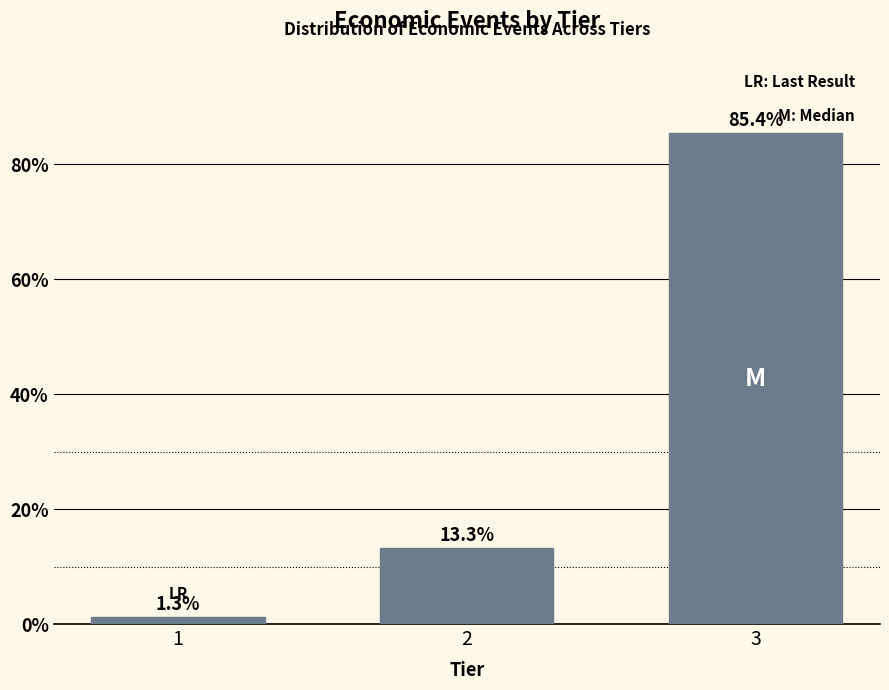

Reading left to right, transcribe all the data shown in this chart.

1.3	13.3	85.4